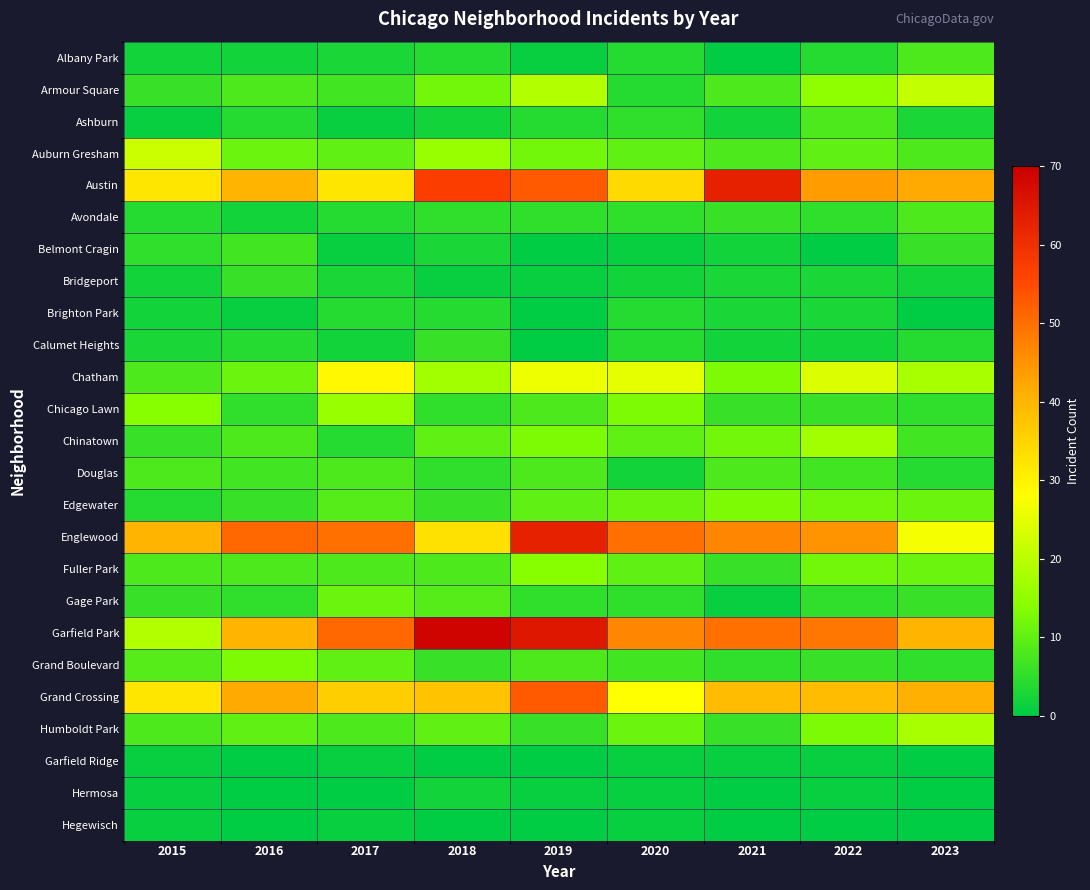

Reading right to left, transcribe all the data shown in this chart.

Albany Park: 2023=8	2022=4	2021=0	2020=4	2019=1	2018=4	2017=3	2016=2	2015=2
Armour Square: 2023=21	2022=15	2021=8	2020=4	2019=19	2018=12	2017=7	2016=8	2015=6
Ashburn: 2023=3	2022=8	2021=2	2020=5	2019=4	2018=2	2017=1	2016=4	2015=1
Auburn Gresham: 2023=8	2022=10	2021=8	2020=10	2019=12	2018=16	2017=10	2016=11	2015=22
Austin: 2023=42	2022=44	2021=63	2020=34	2019=53	2018=57	2017=32	2016=40	2015=32
Avondale: 2023=8	2022=5	2021=6	2020=5	2019=5	2018=5	2017=4	2016=2	2015=4
Belmont Cragin: 2023=6	2022=0	2021=2	2020=1	2019=0	2018=3	2017=1	2016=7	2015=5
Bridgeport: 2023=2	2022=3	2021=3	2020=2	2019=1	2018=1	2017=3	2016=6	2015=2
Brighton Park: 2023=0	2022=3	2021=3	2020=4	2019=0	2018=4	2017=4	2016=1	2015=2
Calumet Heights: 2023=4	2022=2	2021=2	2020=4	2019=0	2018=6	2017=2	2016=4	2015=3
Chatham: 2023=18	2022=24	2021=13	2020=25	2019=26	2018=17	2017=29	2016=11	2015=8
Chicago Lawn: 2023=5	2022=6	2021=6	2020=13	2019=8	2018=5	2017=16	2016=5	2015=14
Chinatown: 2023=7	2022=17	2021=12	2020=10	2019=13	2018=10	2017=4	2016=8	2015=6
Douglas: 2023=4	2022=7	2021=8	2020=2	2019=8	2018=5	2017=8	2016=7	2015=8
Edgewater: 2023=11	2022=12	2021=13	2020=11	2019=10	2018=6	2017=9	2016=6	2015=4
Englewood: 2023=27	2022=45	2021=47	2020=50	2019=63	2018=33	2017=50	2016=51	2015=40
Fuller Park: 2023=11	2022=12	2021=6	2020=10	2019=14	2018=8	2017=8	2016=8	2015=8
Gage Park: 2023=6	2022=5	2021=1	2020=5	2019=5	2018=9	2017=11	2016=5	2015=6
Garfield Park: 2023=40	2022=49	2021=50	2020=47	2019=65	2018=69	2017=51	2016=40	2015=19
Grand Boulevard: 2023=5	2022=6	2021=5	2020=7	2019=8	2018=6	2017=10	2016=13	2015=9
Grand Crossing: 2023=41	2022=39	2021=39	2020=28	2019=53	2018=38	2017=36	2016=42	2015=32
Humboldt Park: 2023=18	2022=13	2021=6	2020=11	2019=6	2018=10	2017=8	2016=10	2015=8
Garfield Ridge: 2023=0	2022=1	2021=1	2020=1	2019=0	2018=0	2017=1	2016=0	2015=1
Hermosa: 2023=0	2022=1	2021=0	2020=1	2019=1	2018=2	2017=0	2016=0	2015=1
Hegewisch: 2023=0	2022=0	2021=0	2020=1	2019=0	2018=0	2017=1	2016=0	2015=1